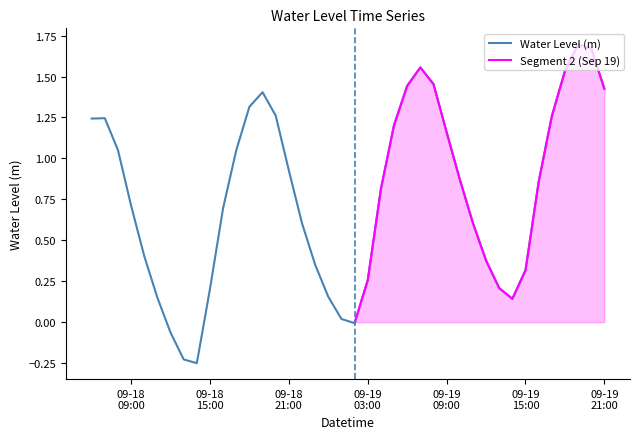

Rank the categories by value from highest to lowest.

2023-09-19 19:00:00, 2023-09-19 20:00:00, 2023-09-19 07:00:00, 2023-09-19 18:00:00, 2023-09-19 08:00:00, 2023-09-19 06:00:00, 2023-09-19 21:00:00, 2023-09-18 19:00:00, 2023-09-18 18:00:00, 2023-09-18 20:00:00, 2023-09-19 17:00:00, 2023-09-18 07:00:00, 2023-09-18 06:00:00, 2023-09-19 05:00:00, 2023-09-19 09:00:00, 2023-09-18 08:00:00, 2023-09-18 17:00:00, 2023-09-18 21:00:00, 2023-09-19 10:00:00, 2023-09-19 16:00:00, 2023-09-19 04:00:00, 2023-09-18 09:00:00, 2023-09-18 16:00:00, 2023-09-19 11:00:00, 2023-09-18 22:00:00, 2023-09-18 10:00:00, 2023-09-19 12:00:00, 2023-09-18 23:00:00, 2023-09-19 15:00:00, 2023-09-19 03:00:00, 2023-09-19 13:00:00, 2023-09-18 15:00:00, 2023-09-19 00:00:00, 2023-09-18 11:00:00, 2023-09-19 14:00:00, 2023-09-19 01:00:00, 2023-09-19 02:00:00, 2023-09-18 12:00:00, 2023-09-18 13:00:00, 2023-09-18 14:00:00